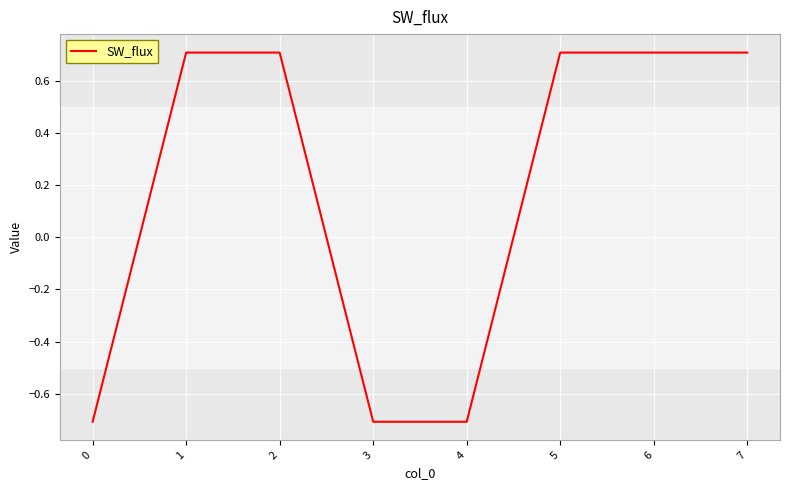

Reading left to right, what are all the values shown in this chart?

0=-0.7	1=0.7	2=0.7	3=-0.7	4=-0.7	5=0.7	6=0.7	7=0.7